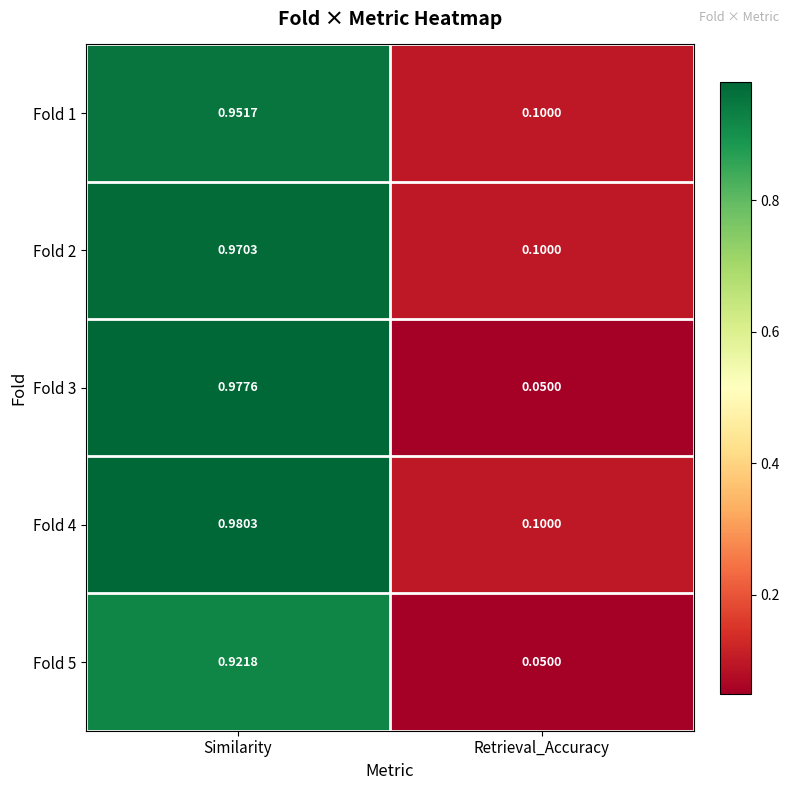

At which category is the sum across all series the highest?

Similarity